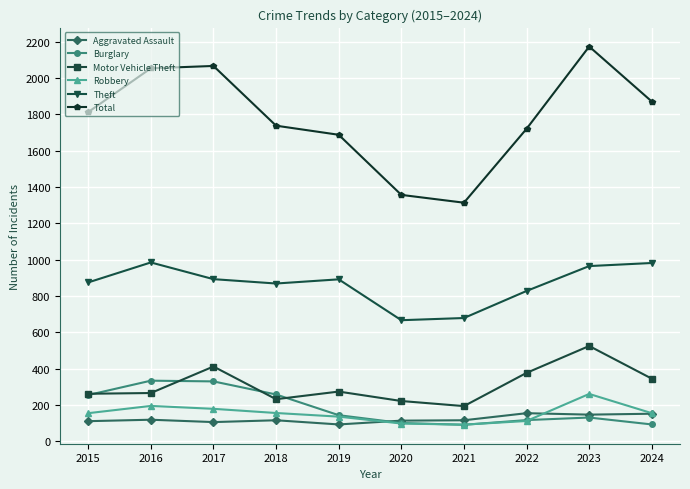

What is the sum of all Aggravated Assault values?

1219